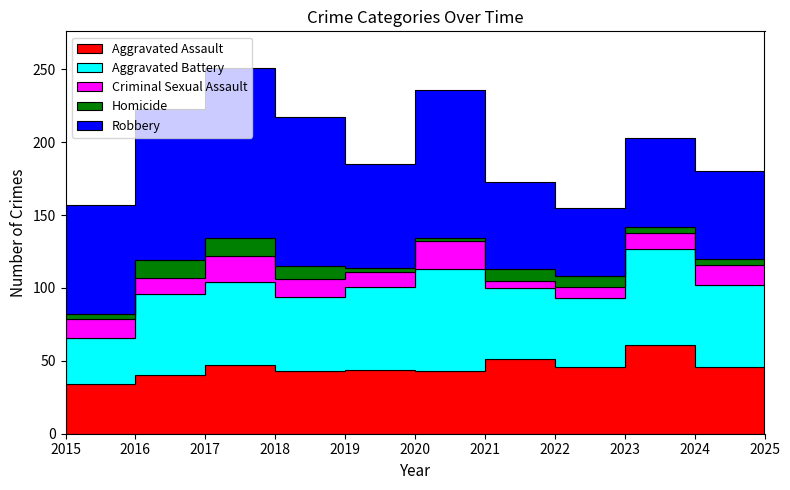

What is the difference between the second highest and minimum values in the Aggravated Assault series?

17